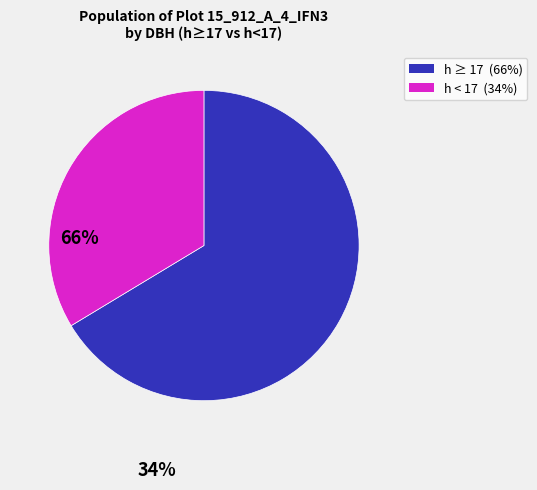

How many segments does this pie chart have?

2